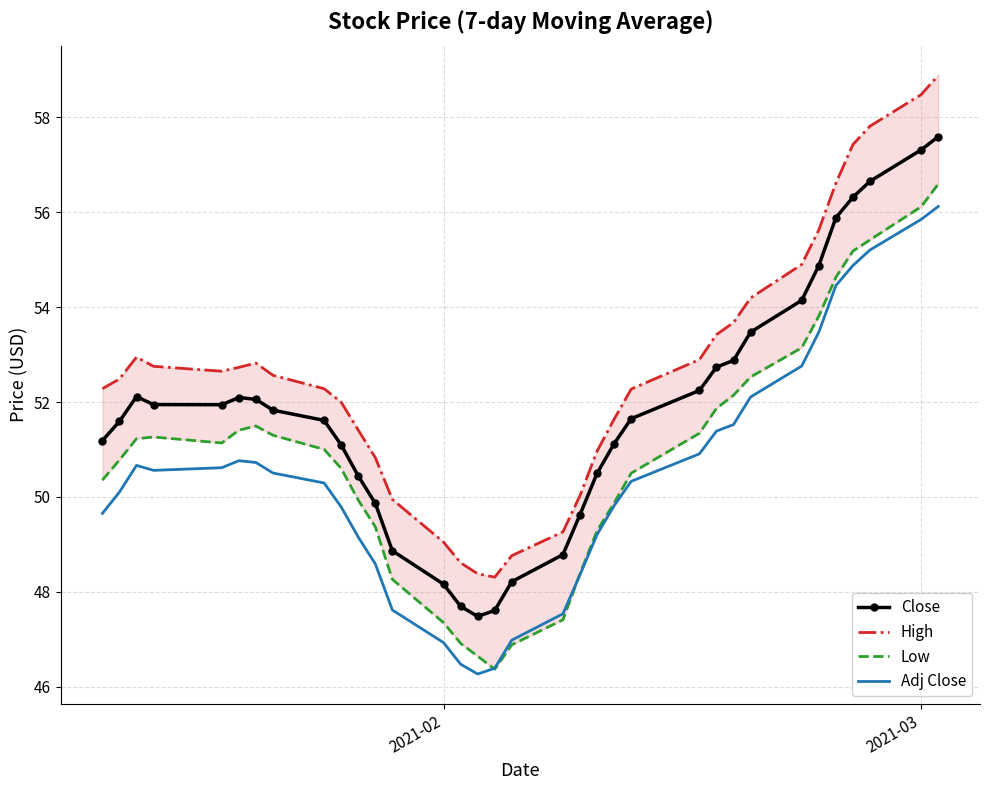

The Low series shows 75.3 at 35. True or false?

False